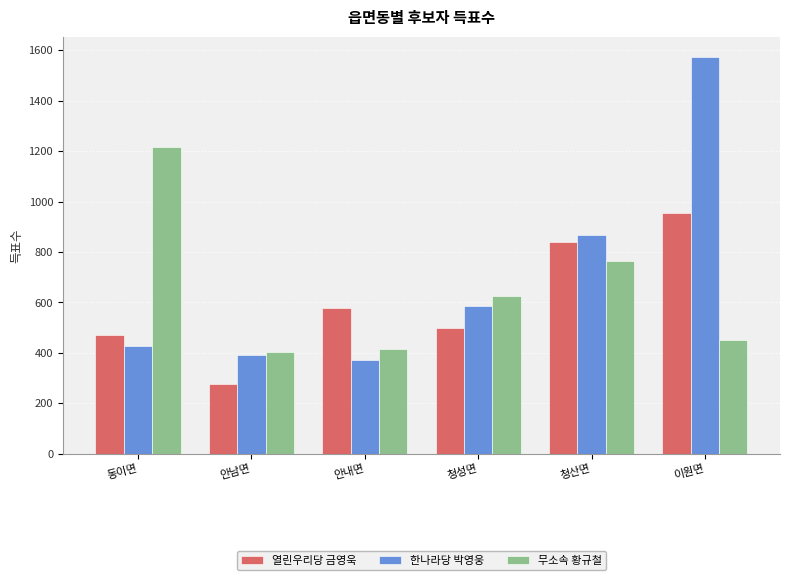

Which series changed the most between 안내면 and 청산면?

한나라당 박영웅